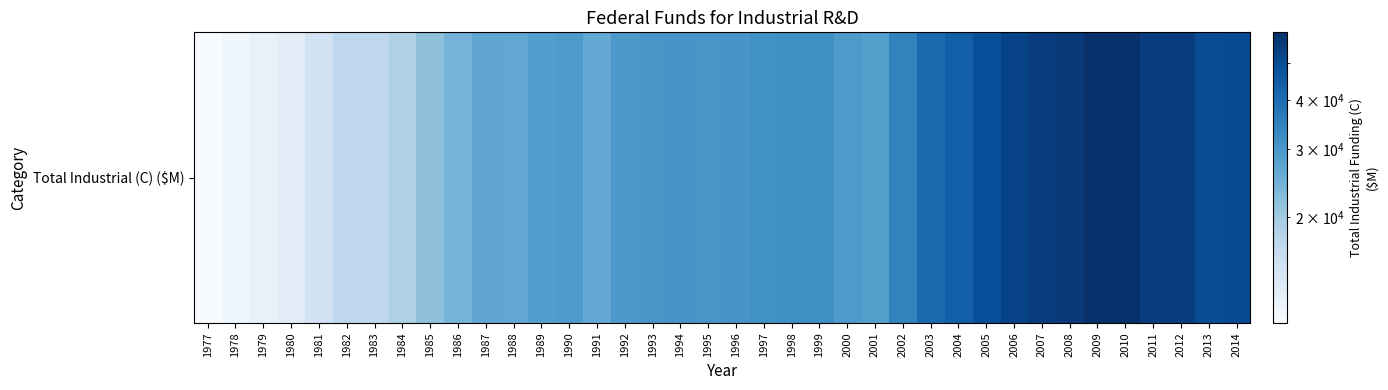

What is the smallest value displayed?

10717.2